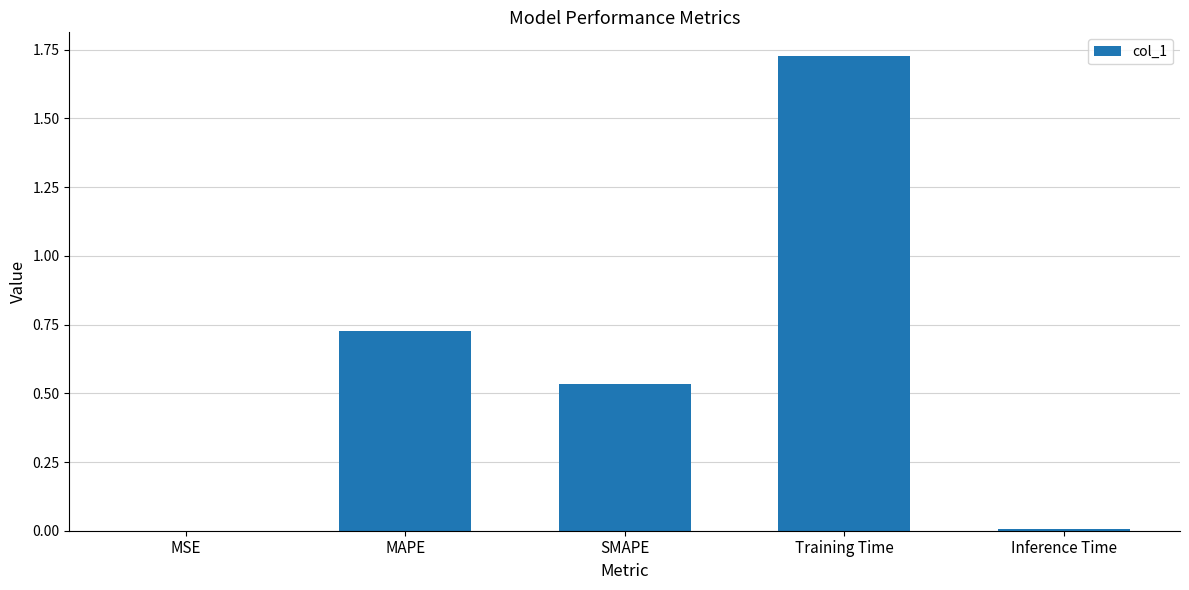

How many distinct data groups are displayed?

1